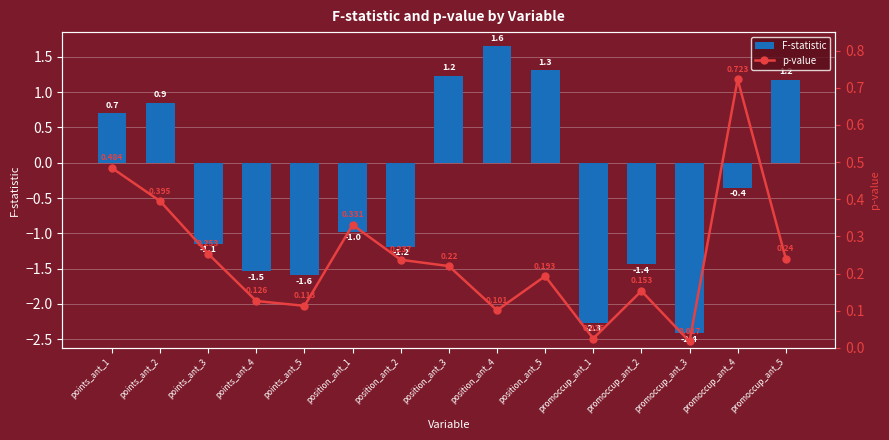

Rank the categories by p-value value from lowest to highest.

promoccup_ant_3, promoccup_ant_1, position_ant_4, points_ant_5, points_ant_4, promoccup_ant_2, position_ant_5, position_ant_3, position_ant_2, promoccup_ant_5, points_ant_3, position_ant_1, points_ant_2, points_ant_1, promoccup_ant_4